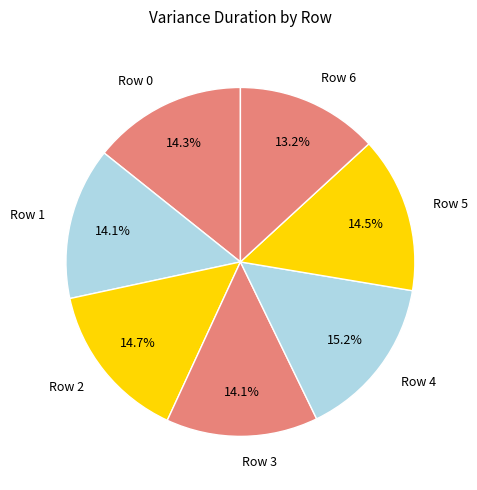

Does any single category account for the majority?

No